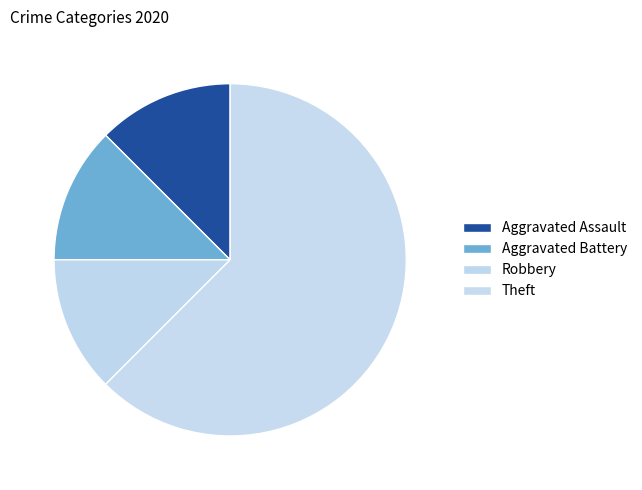

Which slice is the smallest?

Aggravated Assault